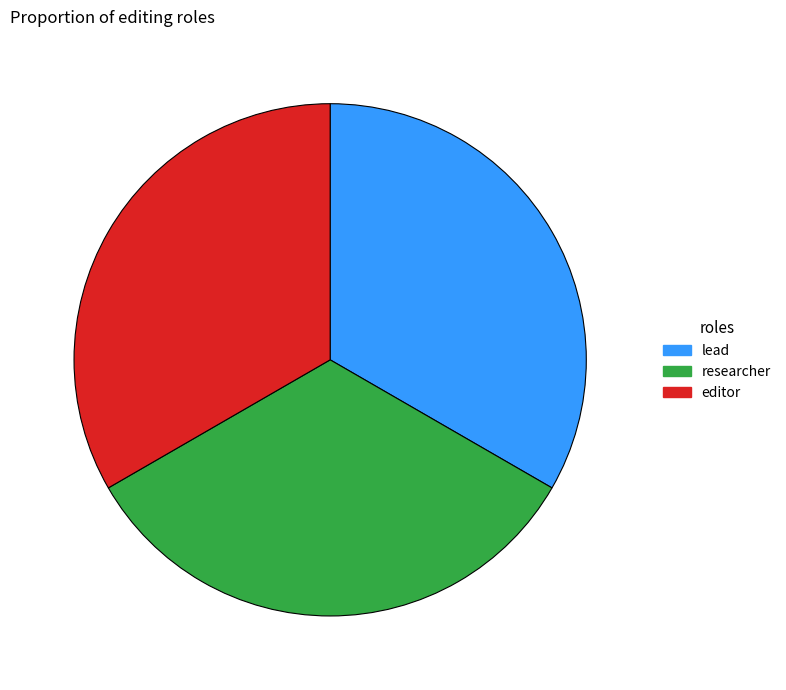

Approximately how many times larger is the value at editor compared to researcher?

1.0